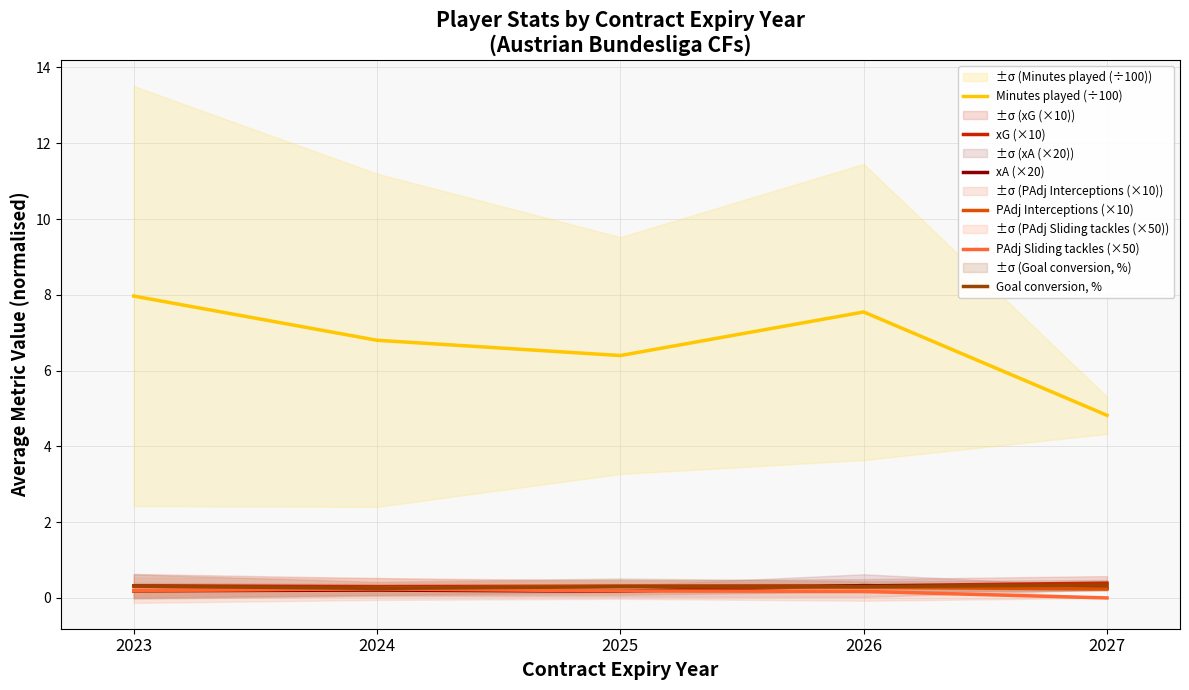

The Minutes played (÷100) series shows 10.0 at 2026. True or false?

False